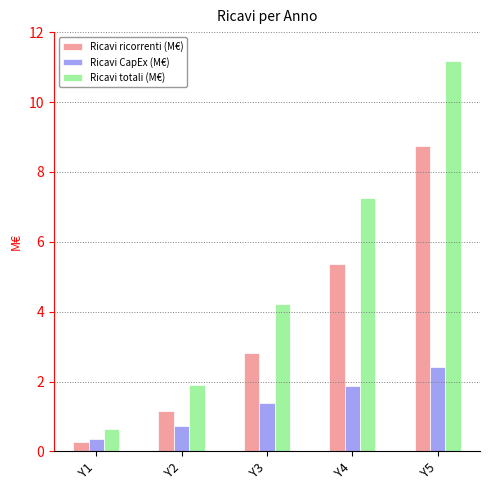

Which series has the largest range (max minus min)?

Ricavi totali (M€)